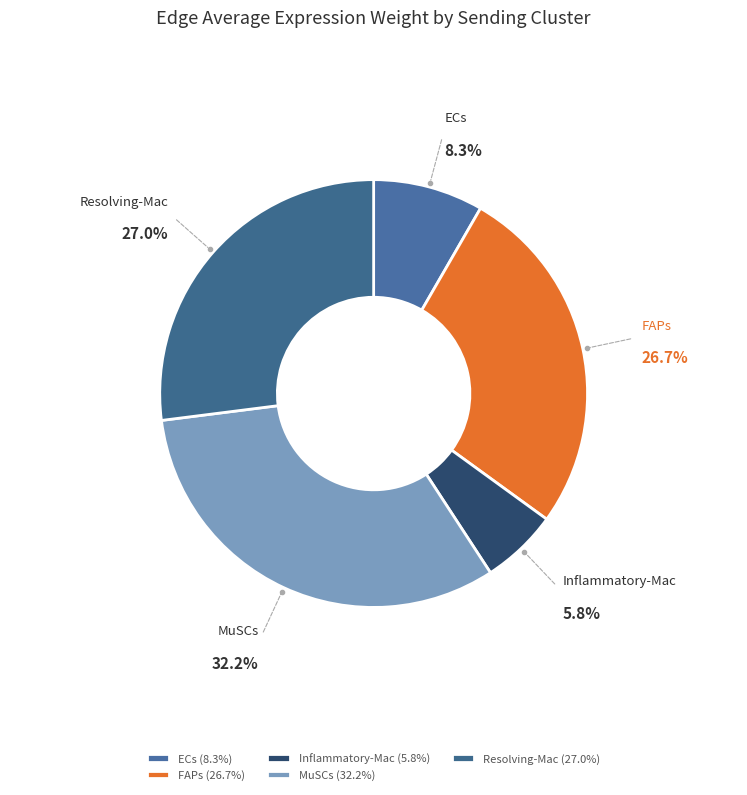

Does ECs account for over 50% of the chart?

No